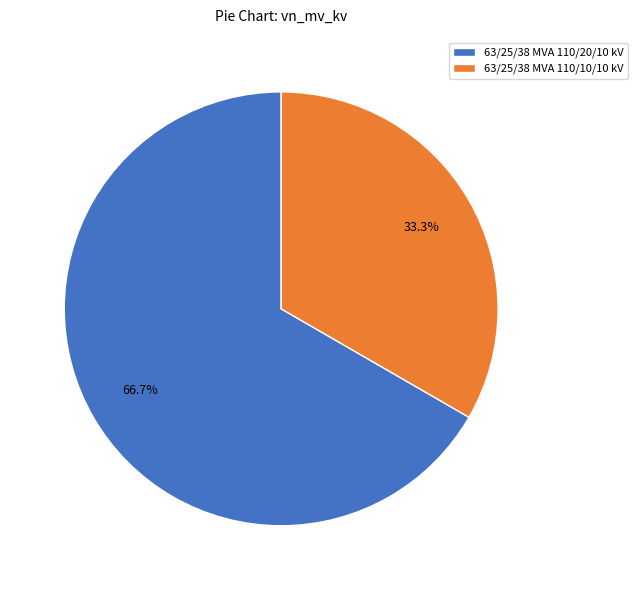

Combined, do 63/25/38 MVA 110/10/10 kV and 63/25/38 MVA 110/20/10 kV account for over 50%?

Yes